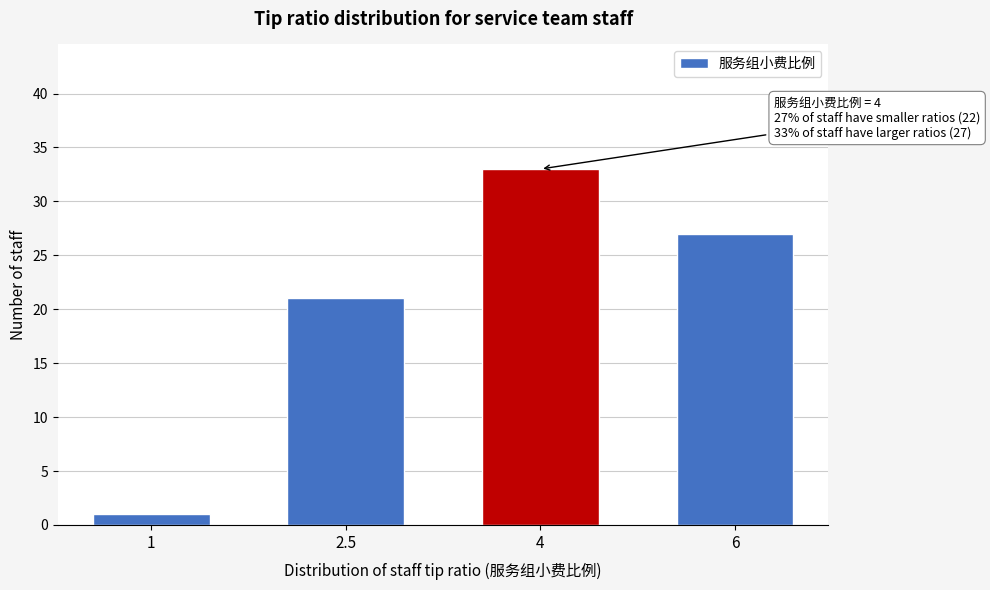

Reading left to right, list all the values displayed in this chart.

1=1	2.5=21	4=33	6=27